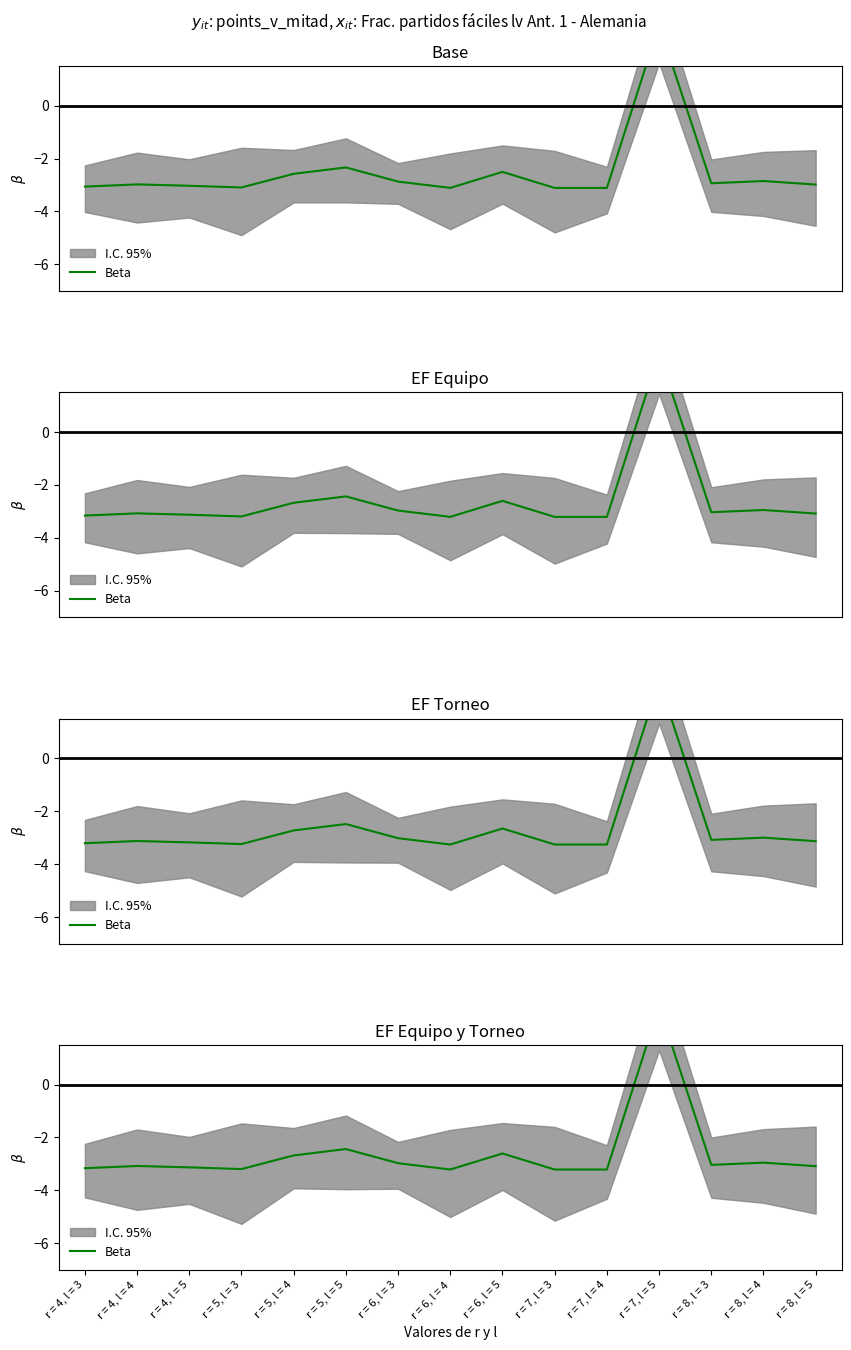

What is the average value?

-2.6